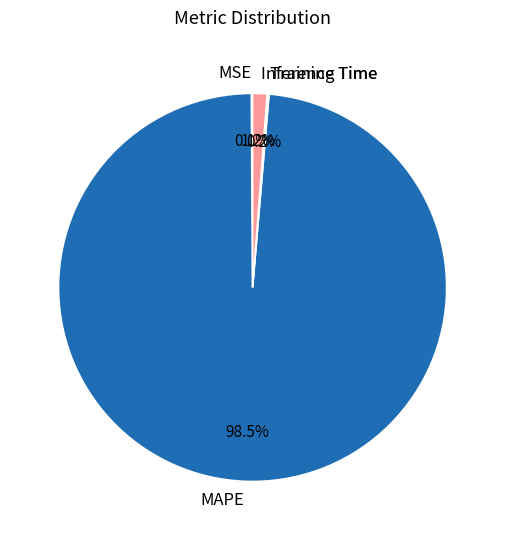

The Inference Time slice represents 11% of the pie. True or false?

False